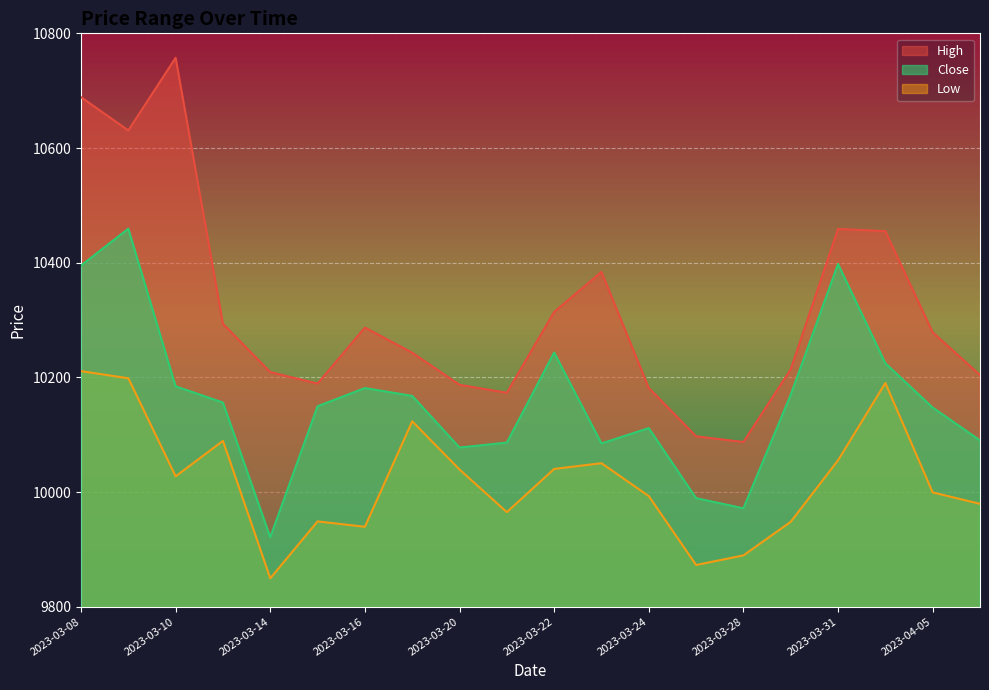

What position from the left is 2023-04-05?

19